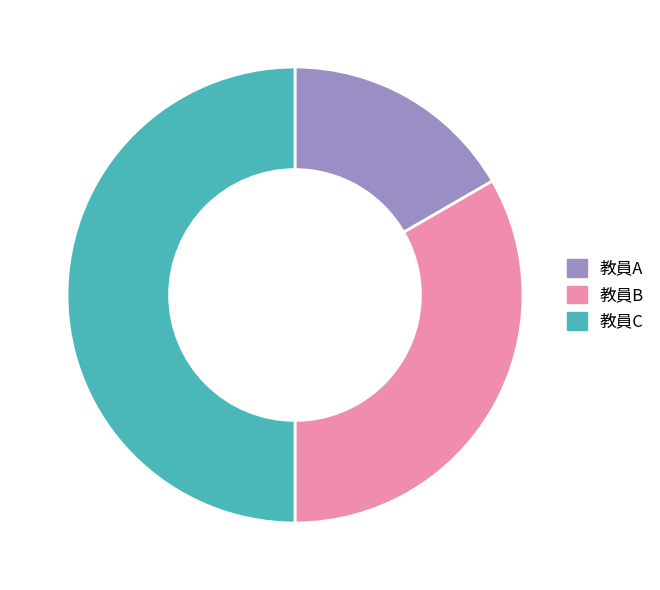

Which category has the biggest portion of the pie?

教員C